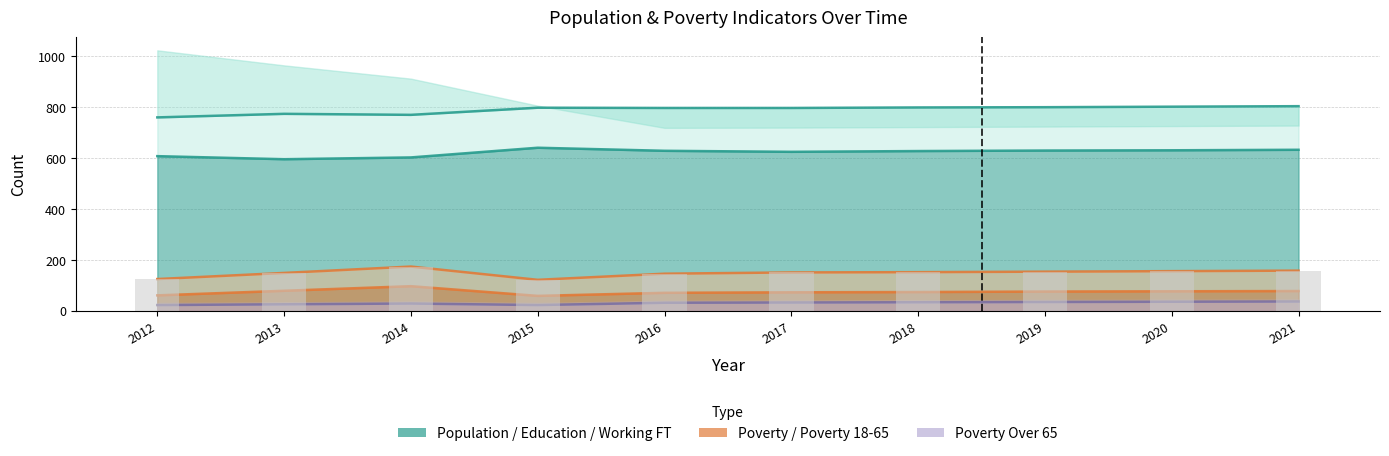

What is the value of the Poverty_Over65 bar at the 3rd from the left?

29